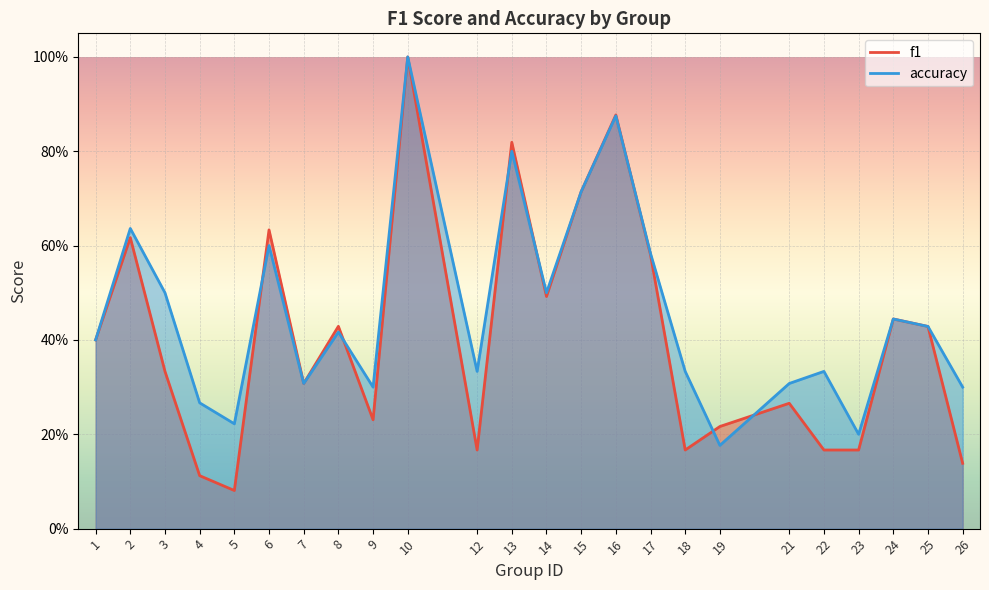

At which label is accuracy closest to 0?

19